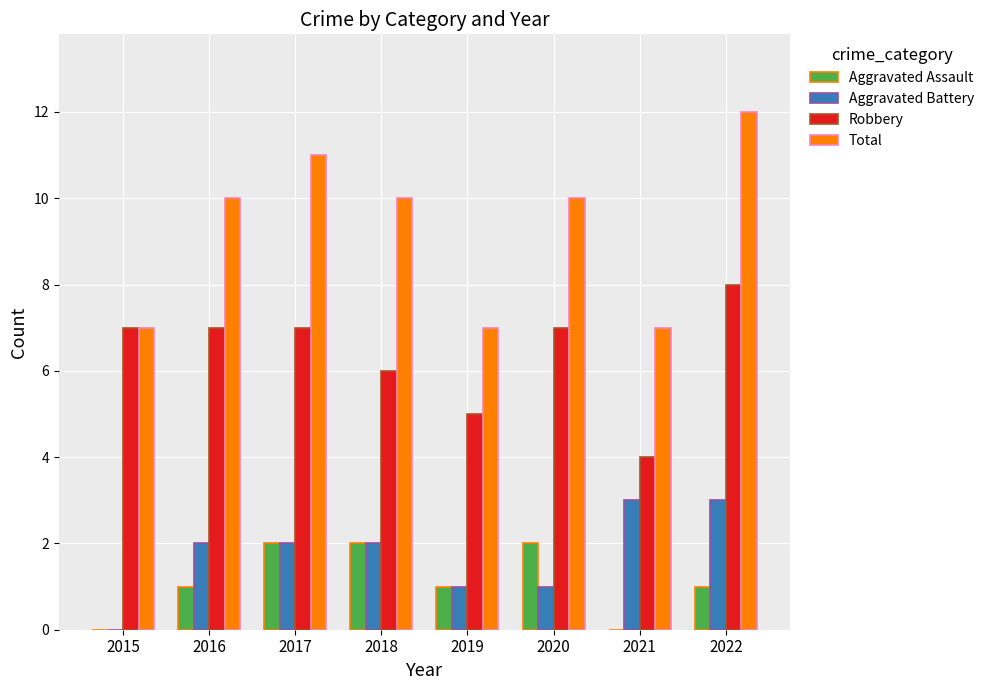

Which category has the highest value across all series?

2022